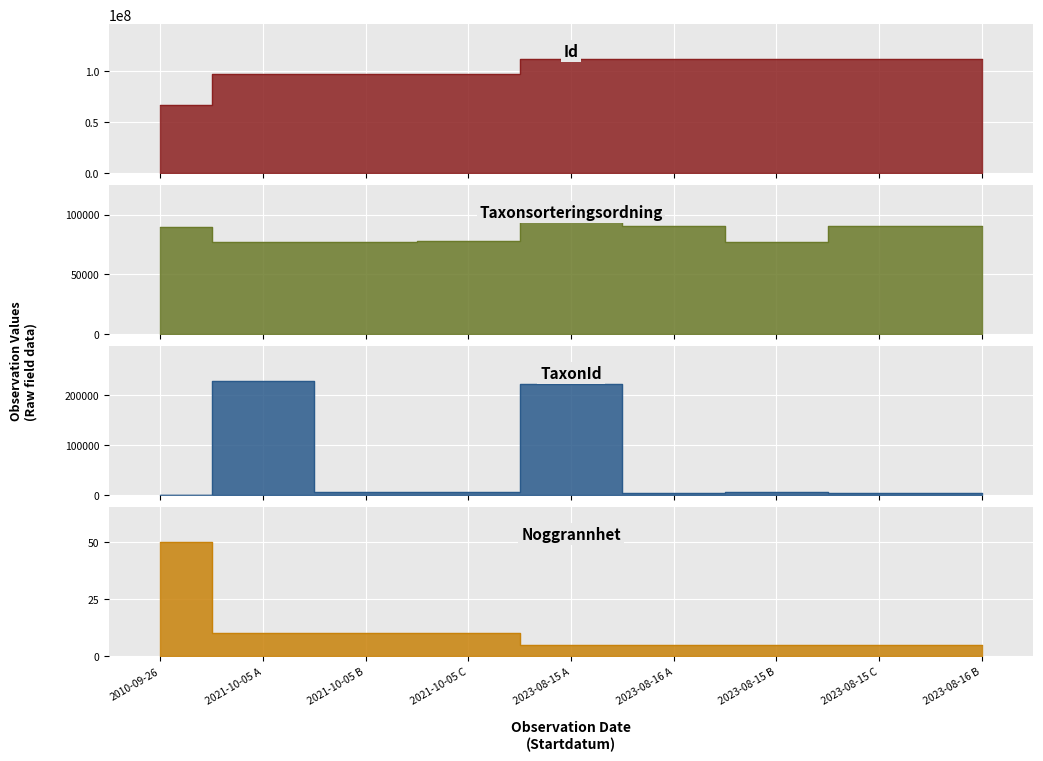

What is the difference between the maximum and minimum values in the 2021-10-05 (obs3) series?

97650105